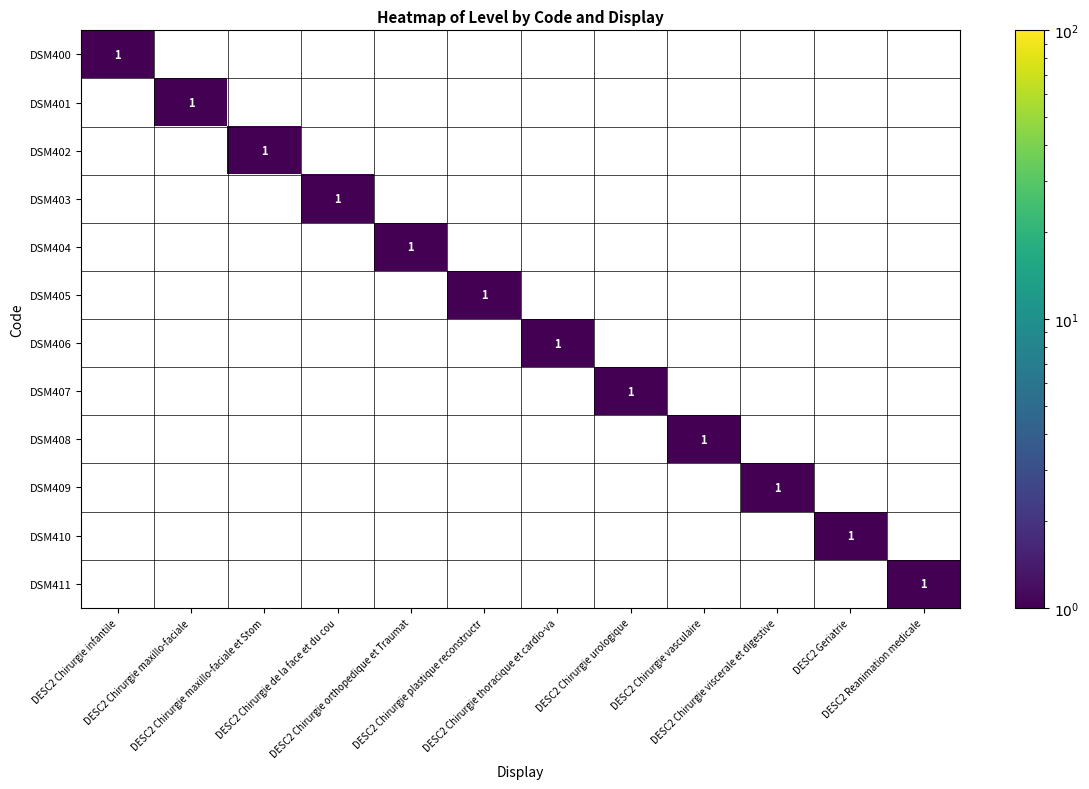

How many DSM405 values are between 0 and 1?

12